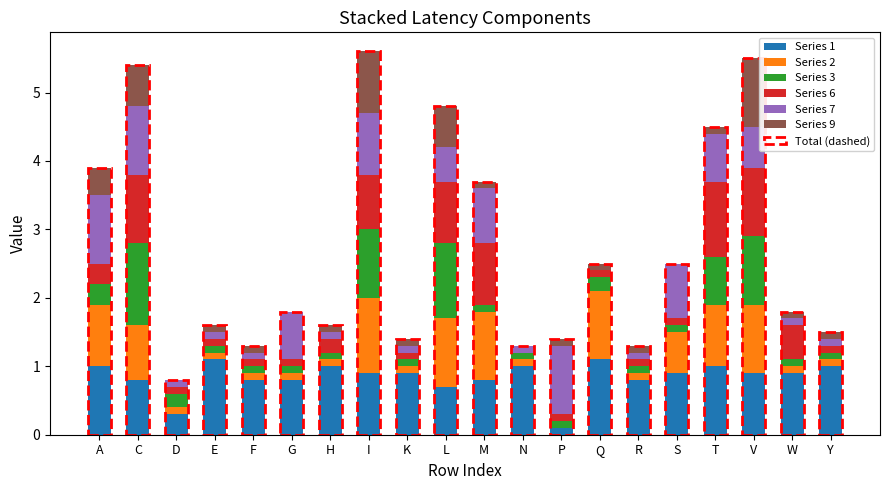

What is the value of the 3 bar at the 13th from the left?

0.1